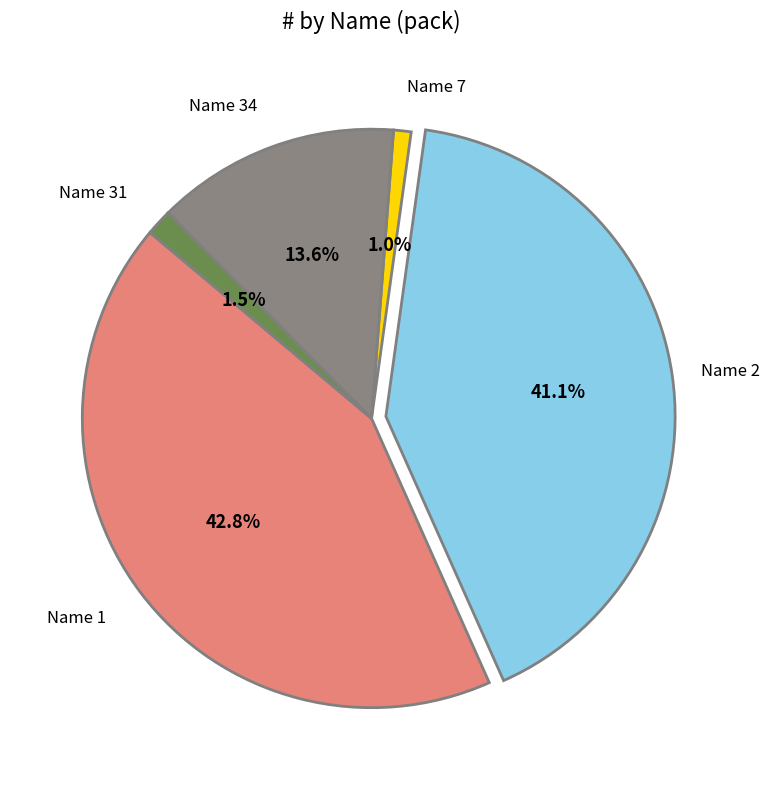

Is there any slice that represents more than half of the pie?

No